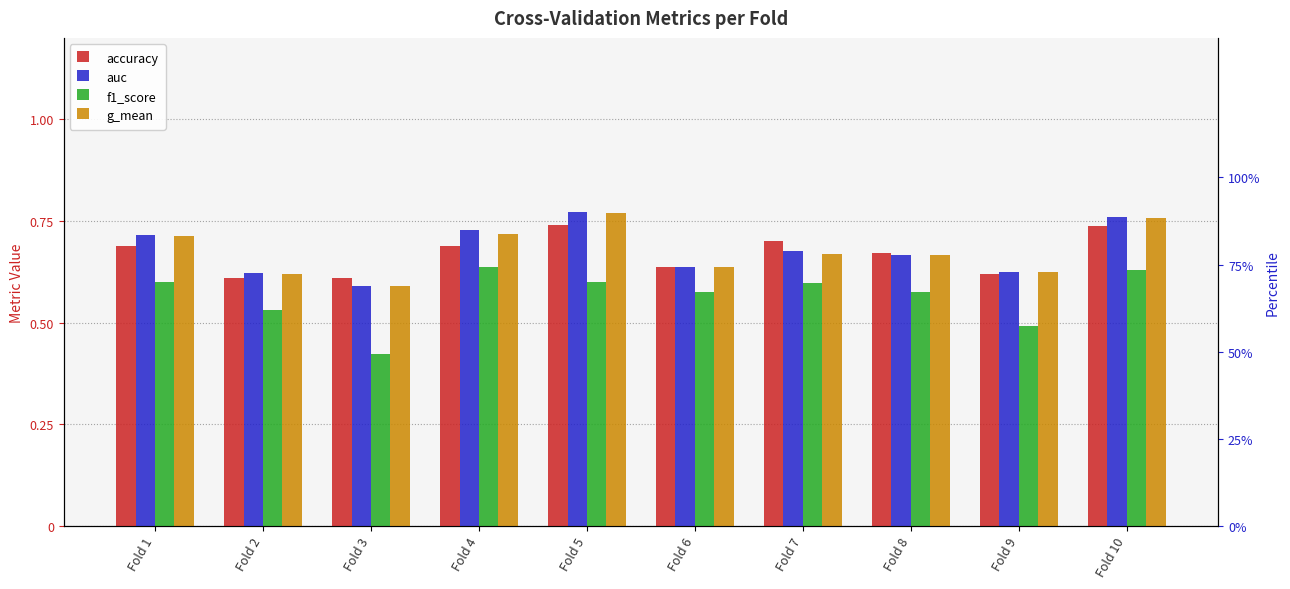

What are all the series names shown in the legend?

accuracy, auc, f1_score, g_mean